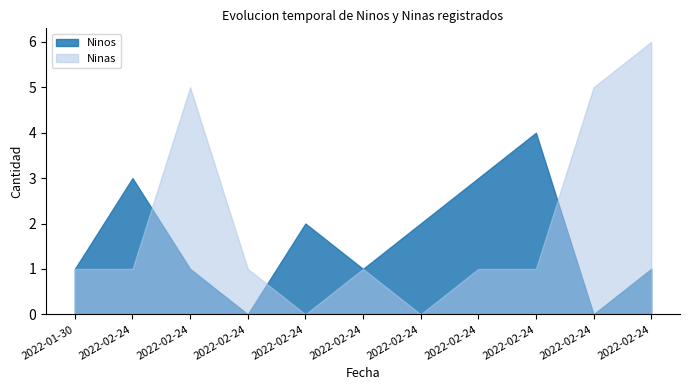

Is it true that Ninos equals 2 at 2022-02-24?

True